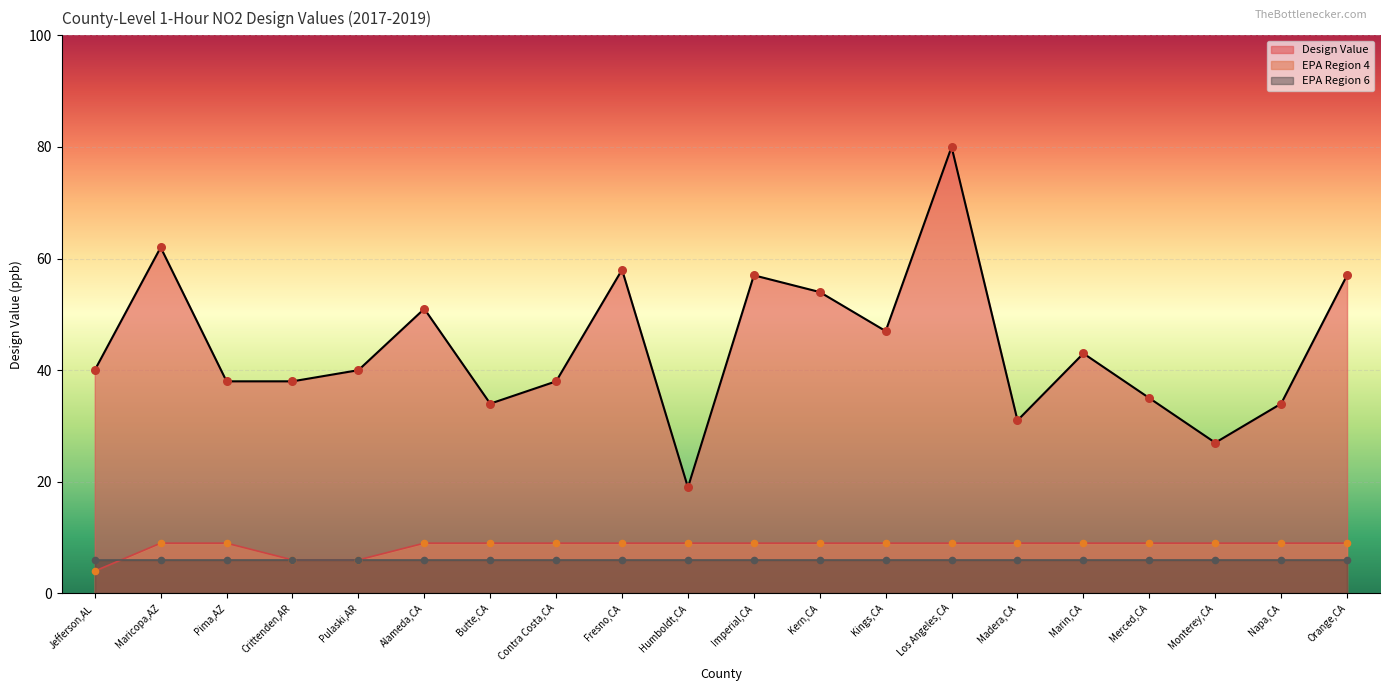

At which category is the sum across all series the highest?

Los Angeles,CA